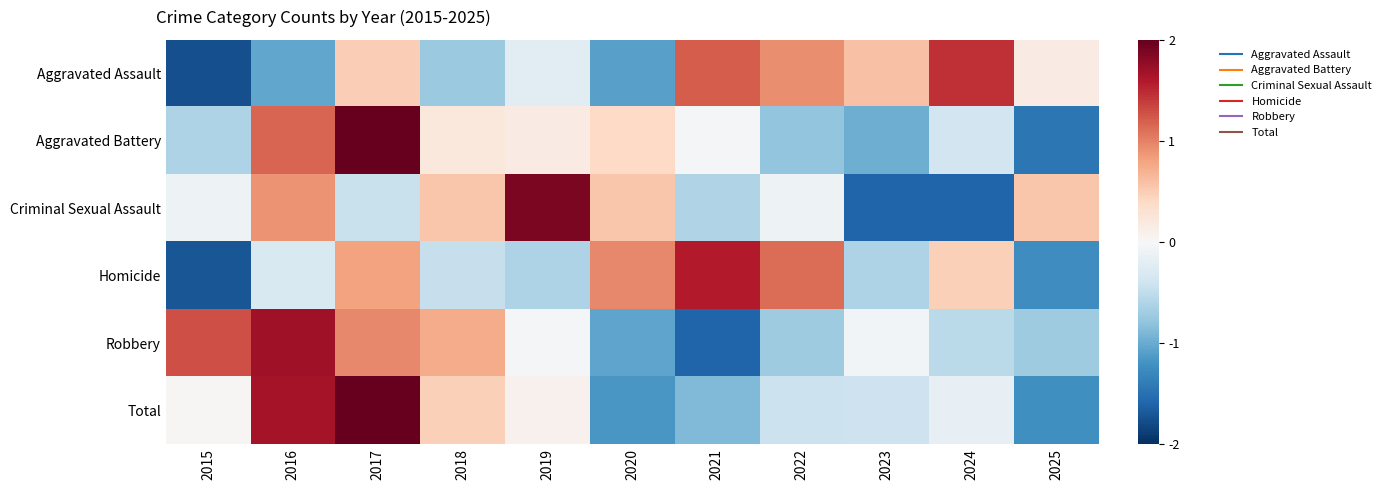

At which category does the chart reach its peak across all series?

2017